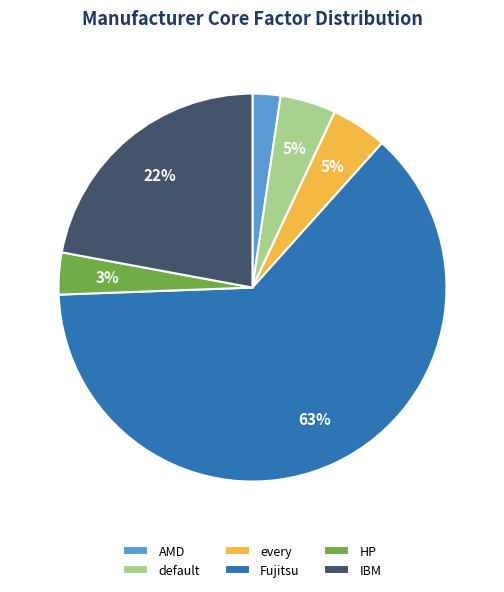

How many slices are in this pie chart?

6